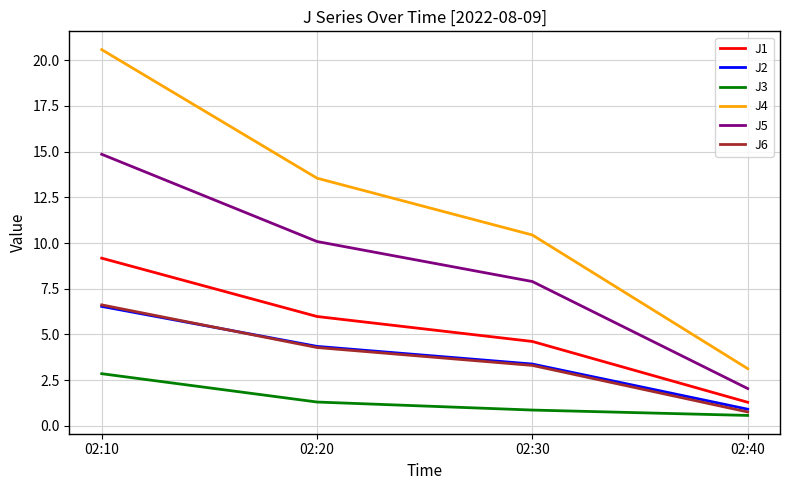

The J6 series shows 10.9 at 02:10. True or false?

False